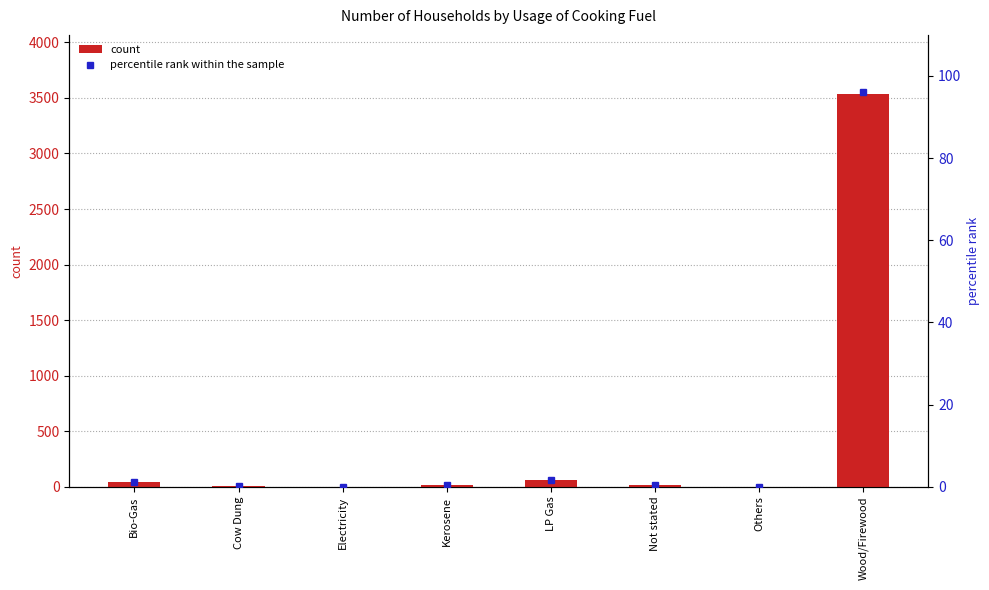

What is the label of the 8th bar from the left?

Wood/Firewood